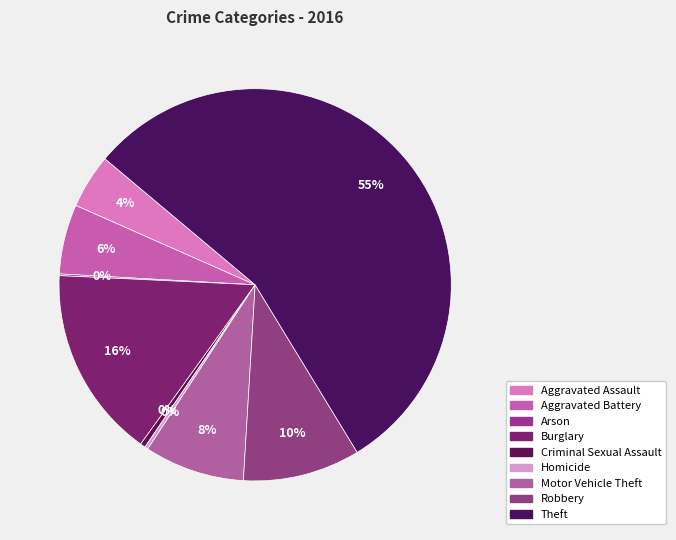

True or false: Robbery accounts for 16% of the total.

False